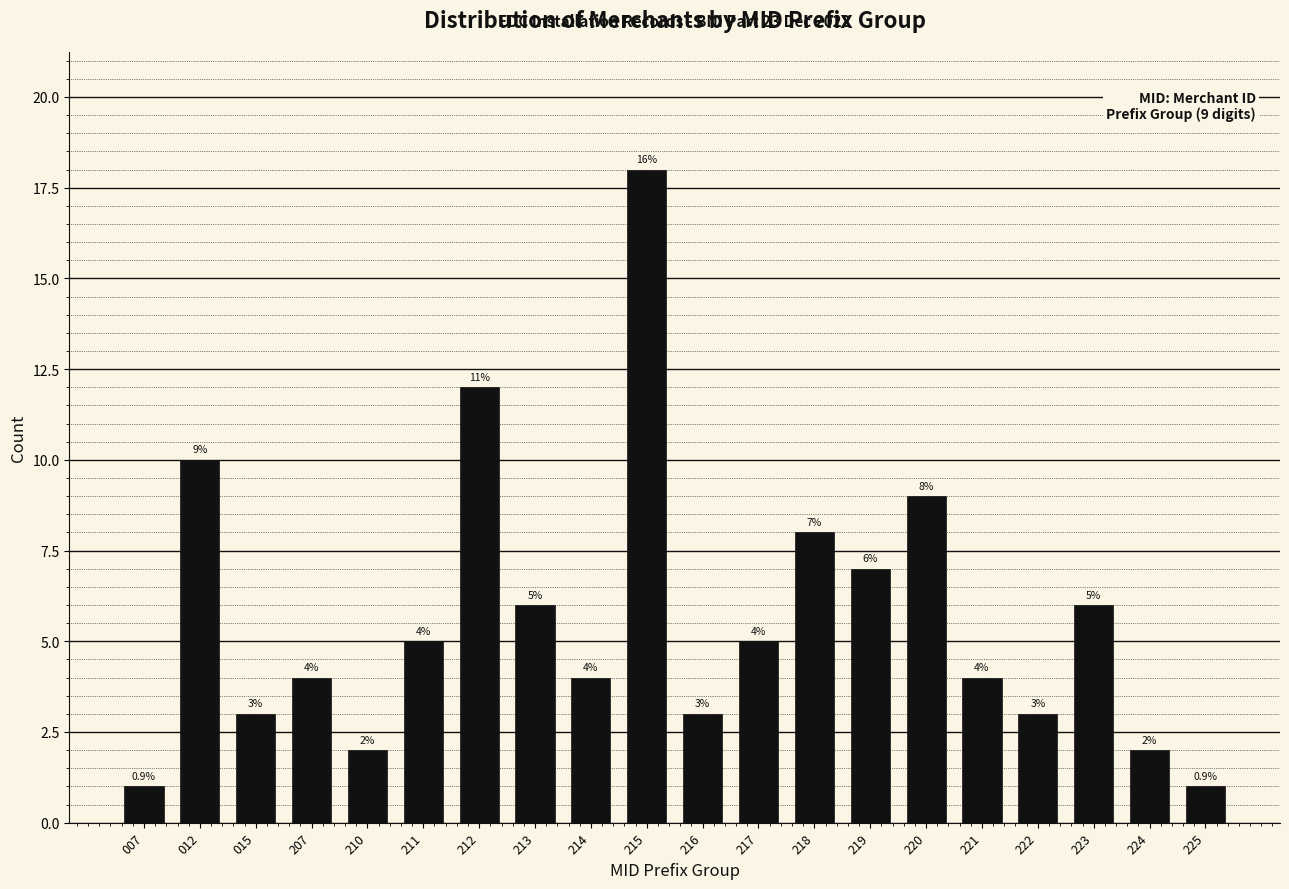

Reading left to right, list all the values displayed in this chart.

1	10	3	4	2	5	12	6	4	18	3	5	8	7	9	4	3	6	2	1